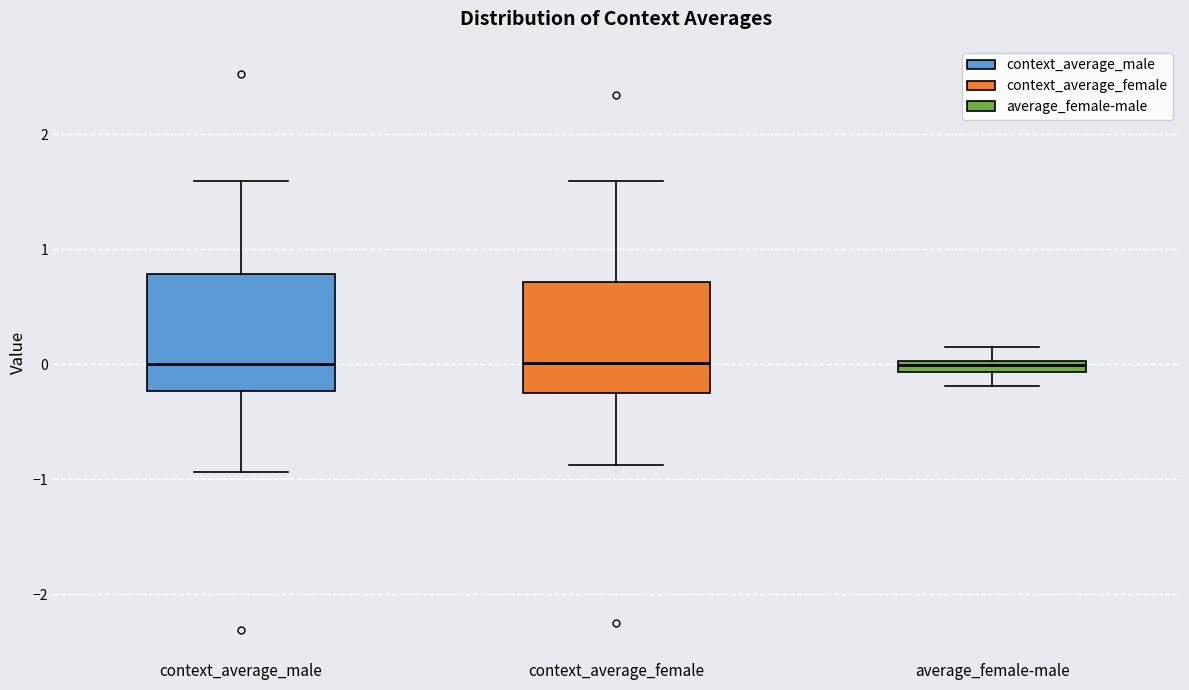

Where does the lower whisker of the box for context_average_male end on the y-axis? The values are not printed on the chart, so give them approximately, as read against the axis.

-0.9